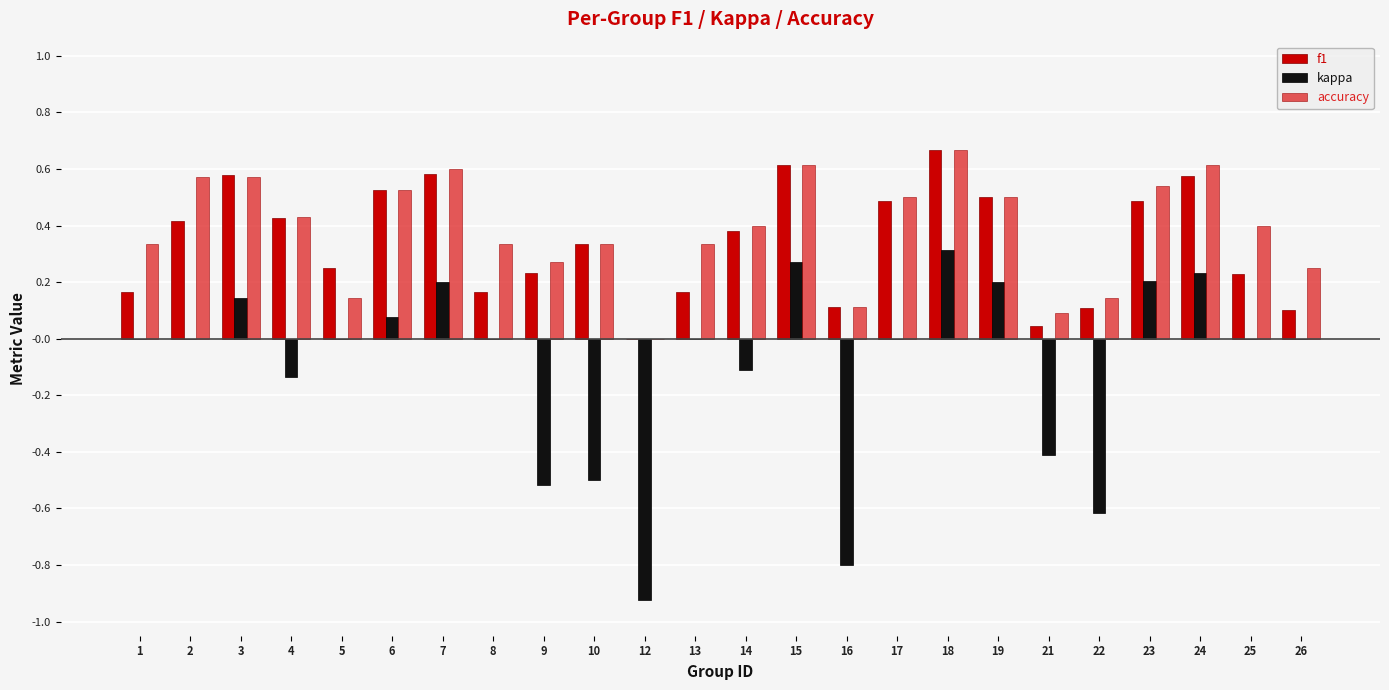

At which category does the chart reach its peak across all series?

18